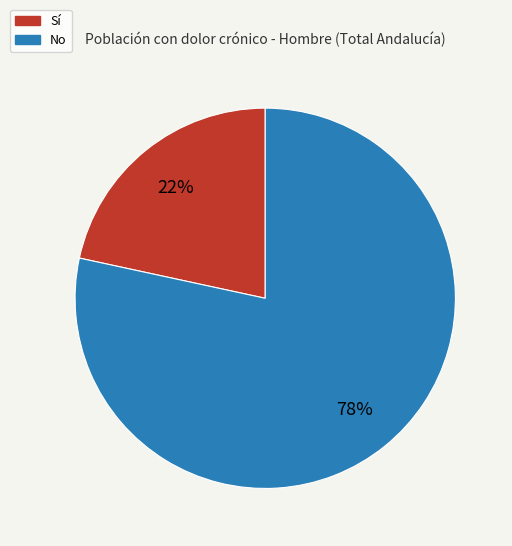

Is No the majority of the pie?

Yes